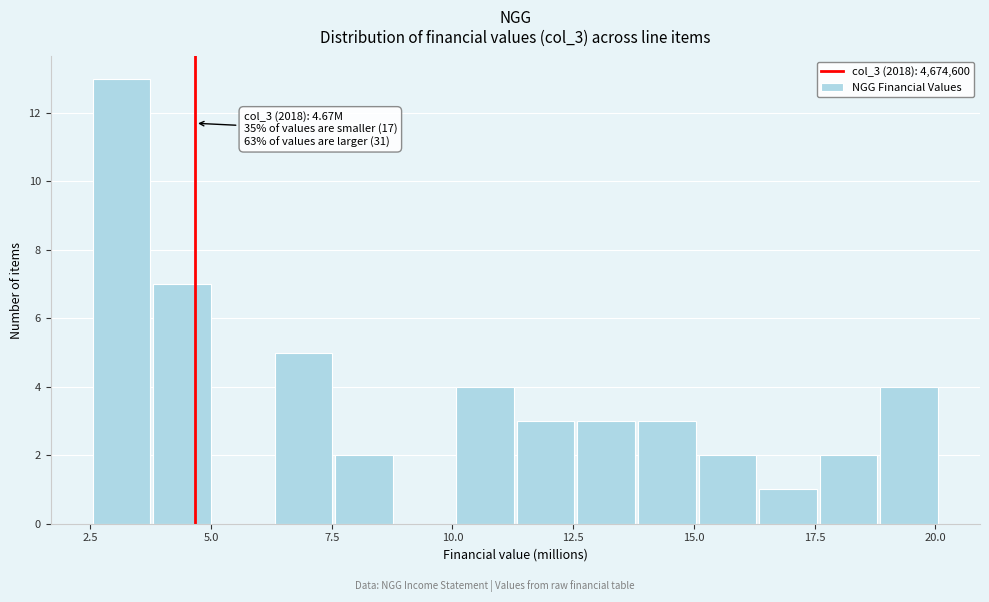

Around what value on the x-axis is the tallest bar? Give the approximate position of its centre, as read against the axis.

3.0